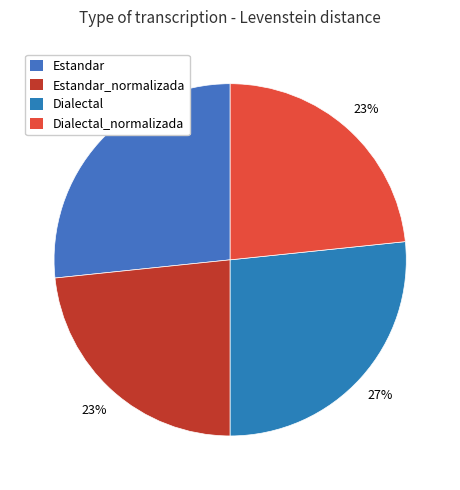

Which category has the biggest portion of the pie?

Estandar